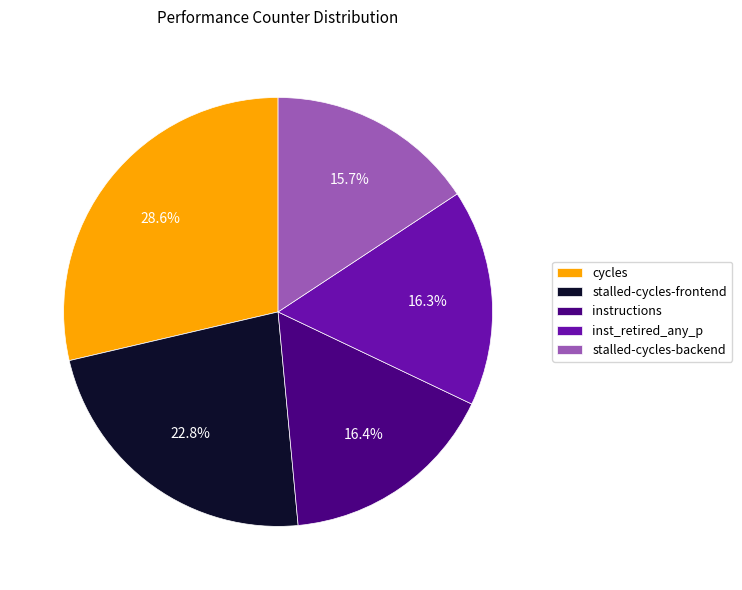

What is the total percentage of stalled-cycles-backend and inst_retired_any_p?

32.1%